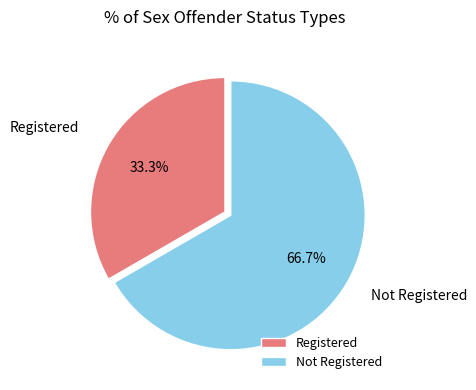

Is there any slice that represents more than half of the pie?

Yes